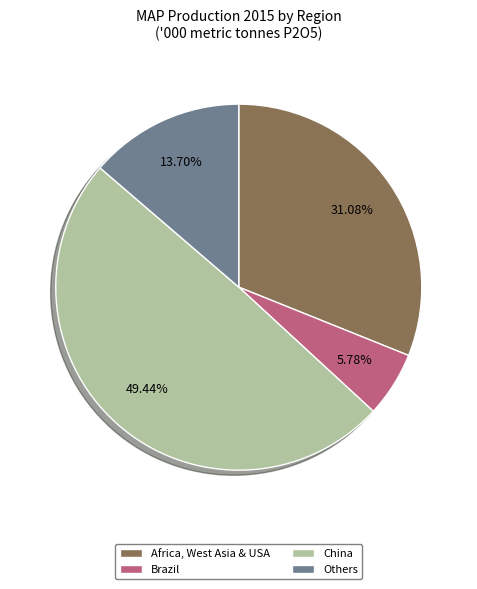

Which slice is the largest?

China